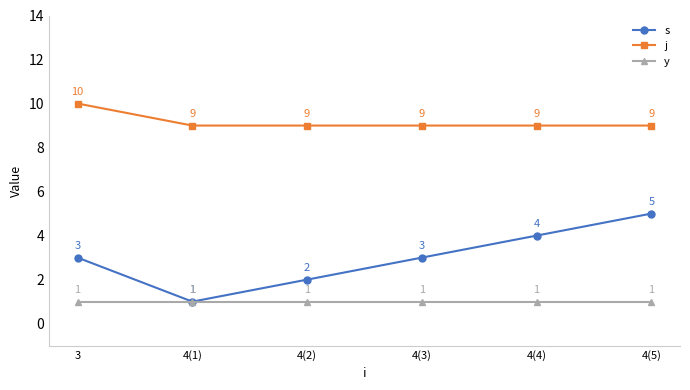

True or false: s and j cross at least once.

False